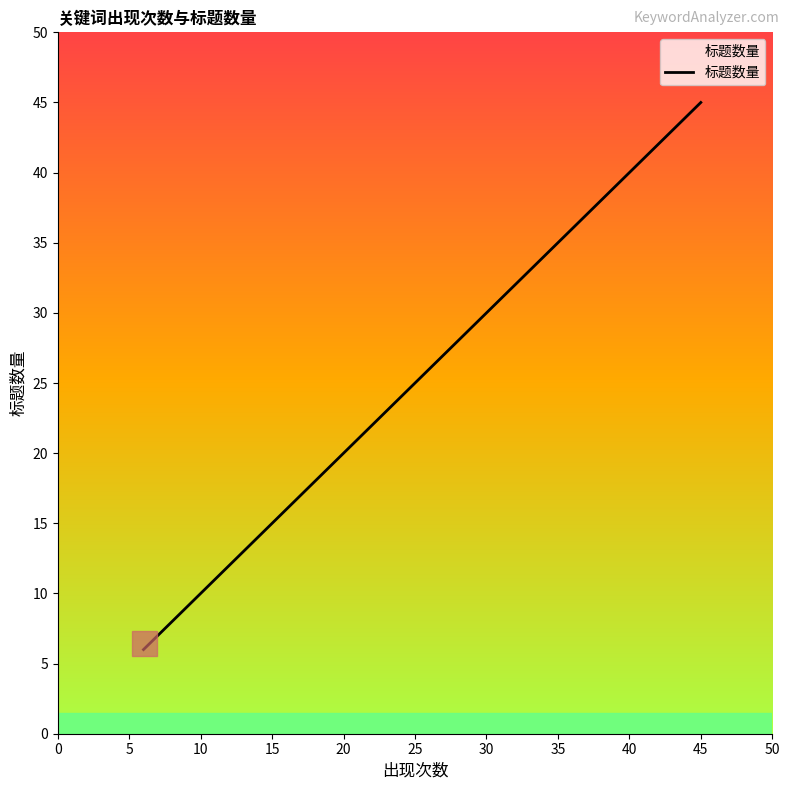

What is the minimum value shown in the chart?

6.0